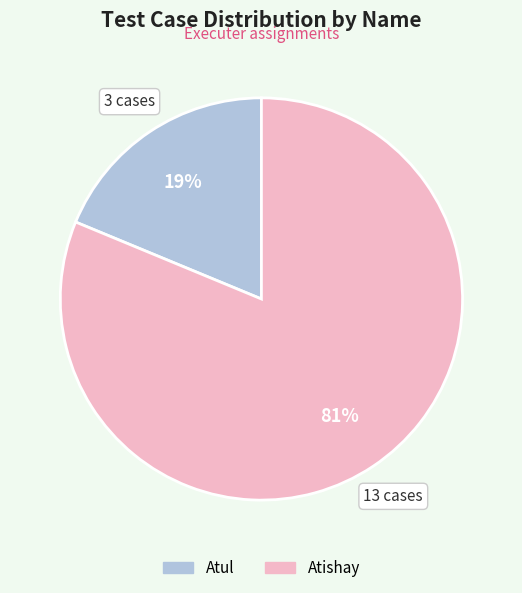

Is it true that Atishay is 86% of the pie?

False